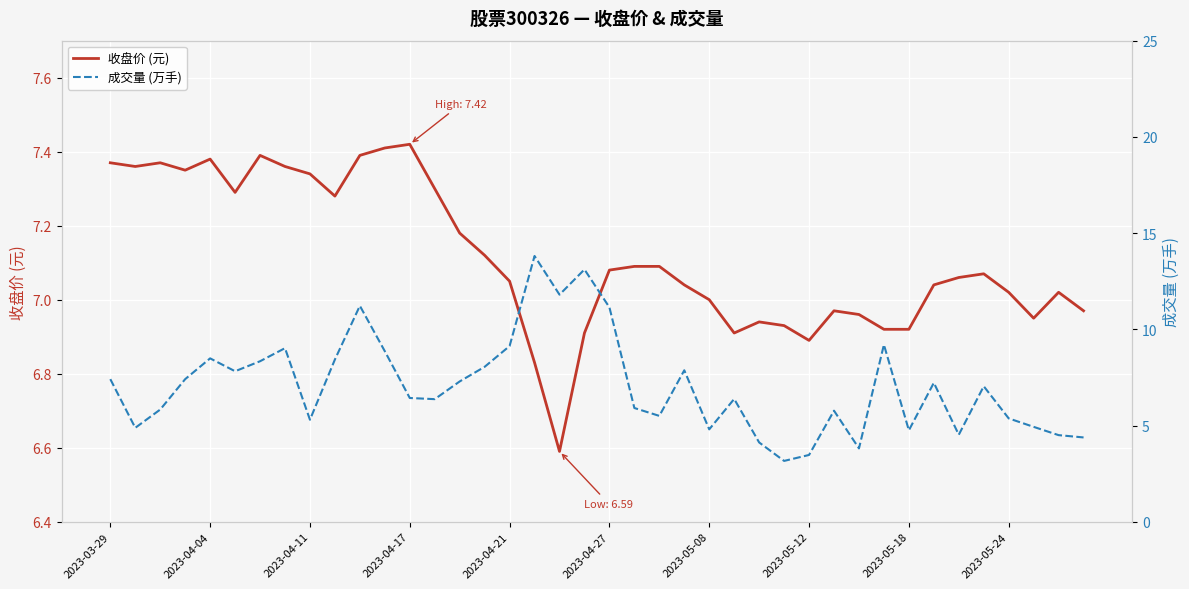

Reading right to left, transcribe all the data shown in this chart.

收盘价 (元): 7.0	7.0	7.0	7.0	7.1	7.1	7.0	6.9	6.9	7.0	7.0	6.9	6.9	6.9	6.9	7.0	7.0	7.1	7.1	7.1	6.9	6.6	6.8	7.0	7.1	7.2	7.3	7.4	7.4	7.4	7.3	7.3	7.4	7.4	7.3	7.4	7.3	7.4	7.4	7.4
成交量 (万手): 4.4	4.5	4.9	5.4	7.0	4.5	7.2	4.8	9.2	3.8	5.8	3.5	3.2	4.1	6.4	4.8	7.9	5.5	5.9	11.1	13.1	11.8	13.8	9.1	8.1	7.3	6.4	6.4	8.9	11.2	8.4	5.3	9.0	8.3	7.8	8.5	7.4	5.8	4.9	7.4